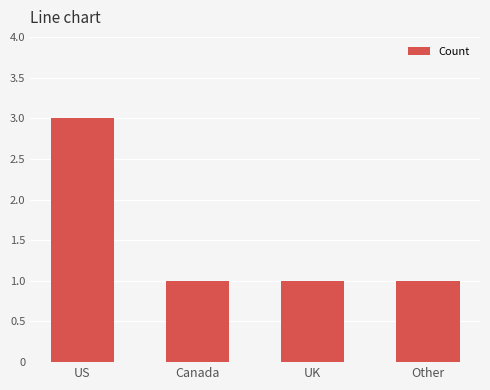

What is the difference between the maximum and minimum values?

2